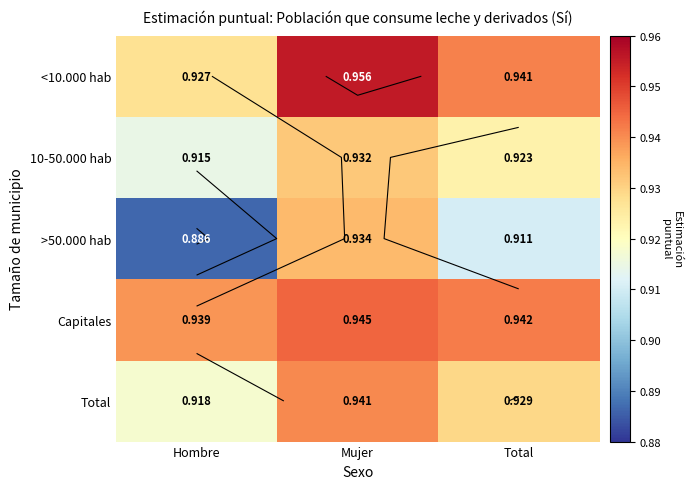

How many series are shown in this chart?

5